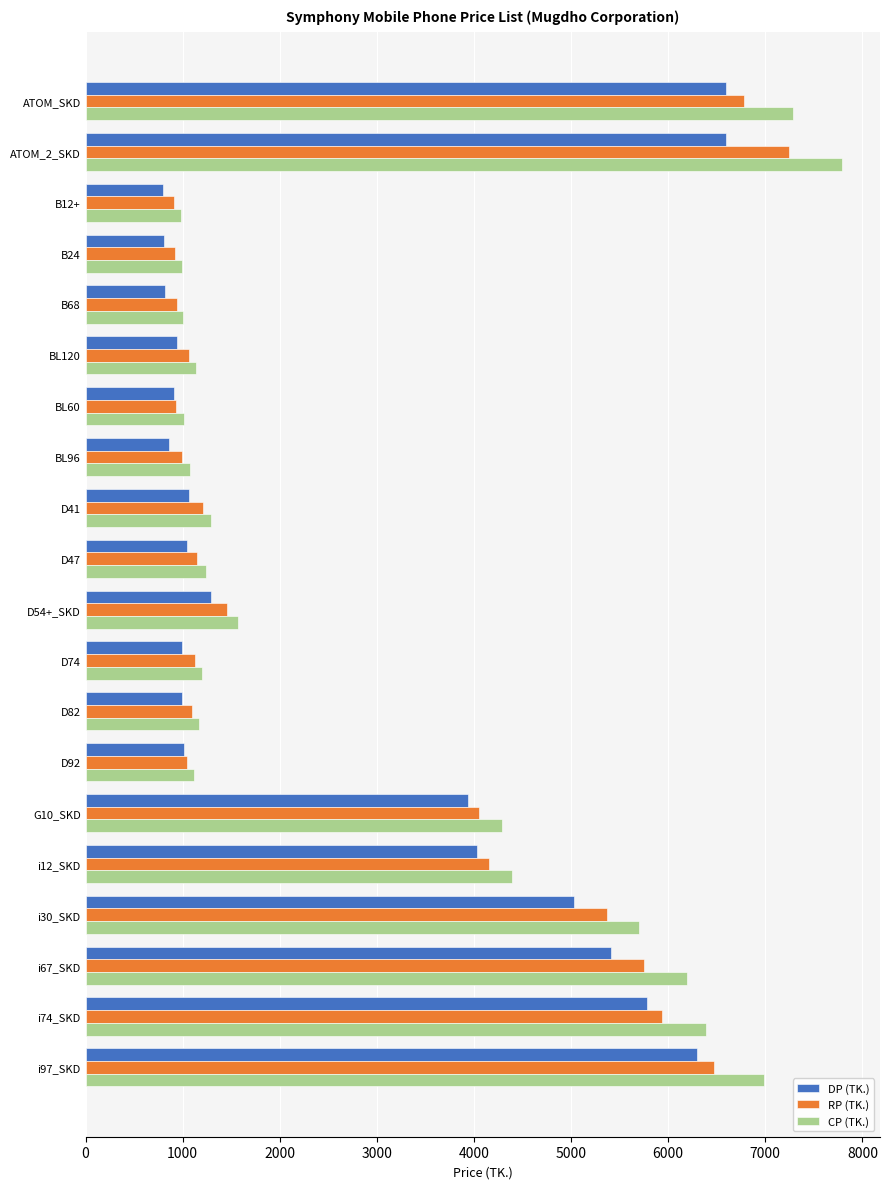

Where is DP (TK.) nearest to the value 3696?

G10_SKD